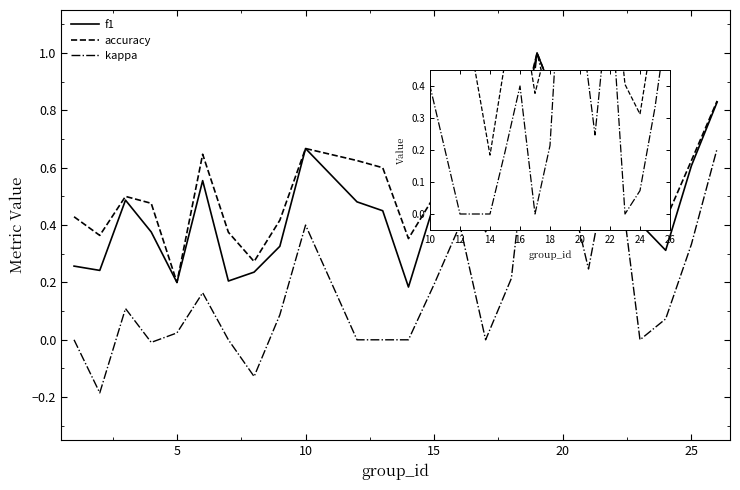

Is it true that f1 equals 0.1 at 7?

False